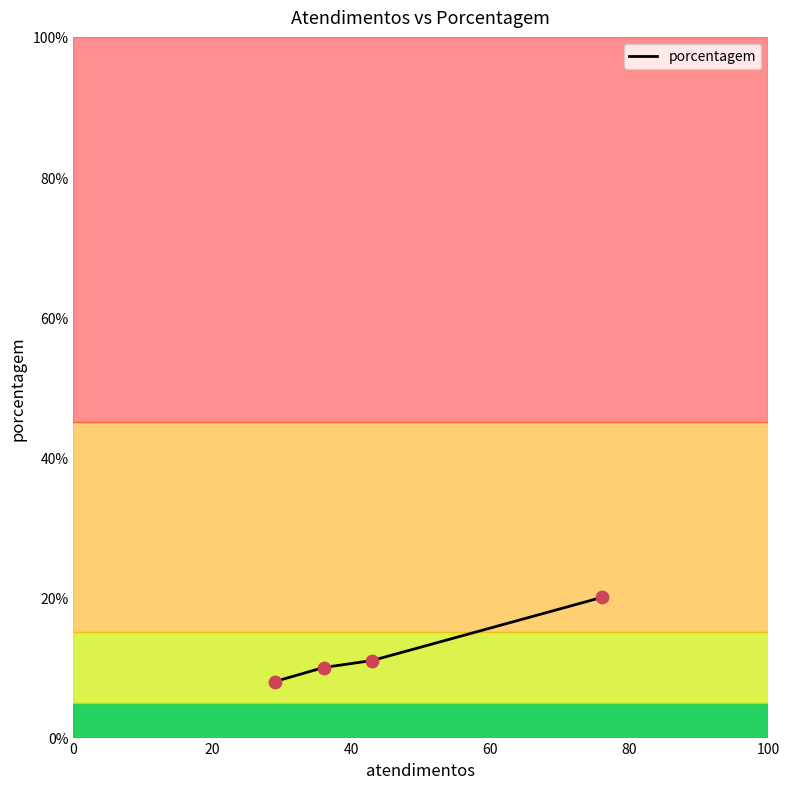

What is the average value?

12